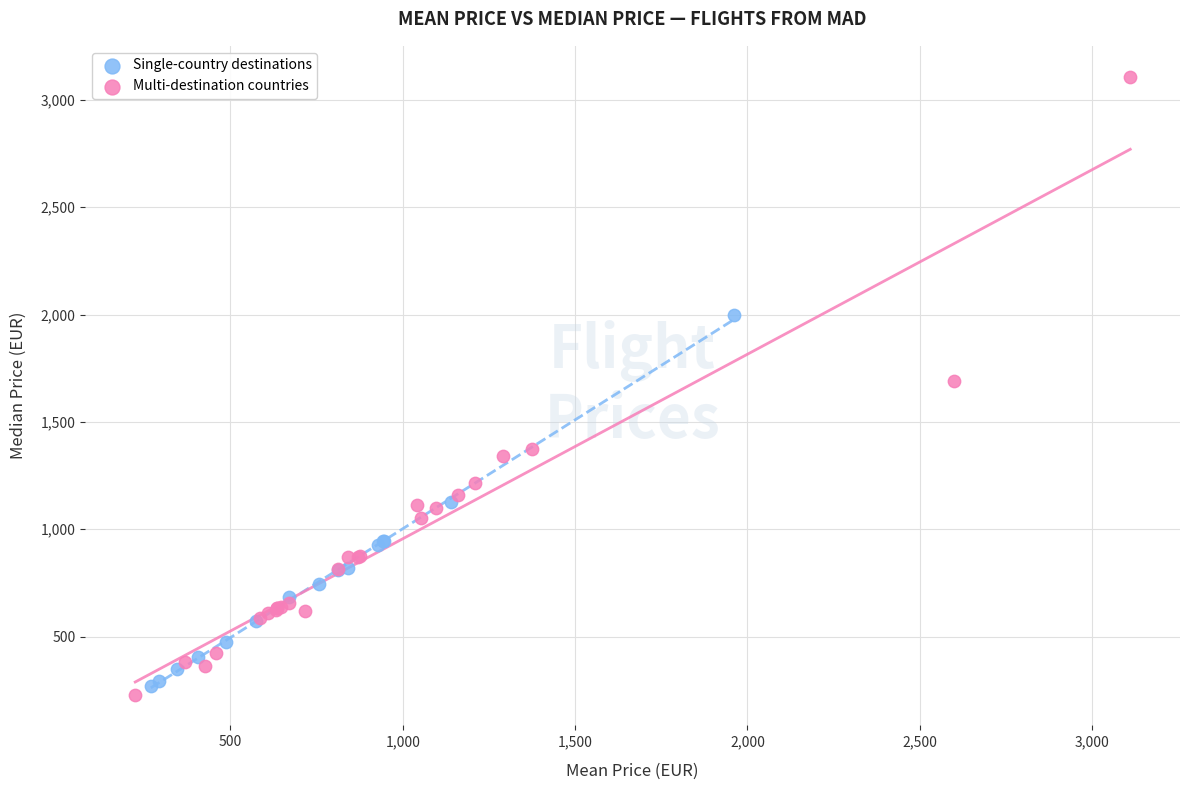

Which series has the largest Y range (max minus min)?

Multi-destination countries